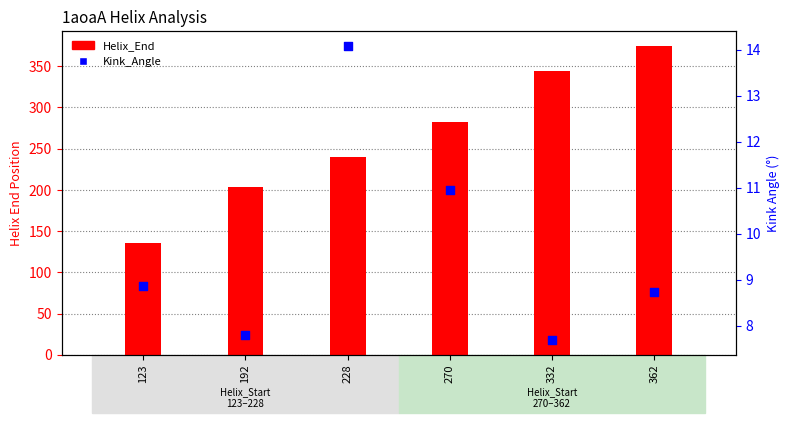

What are all the series names shown in the legend?

Helix_End, Kink_Angle